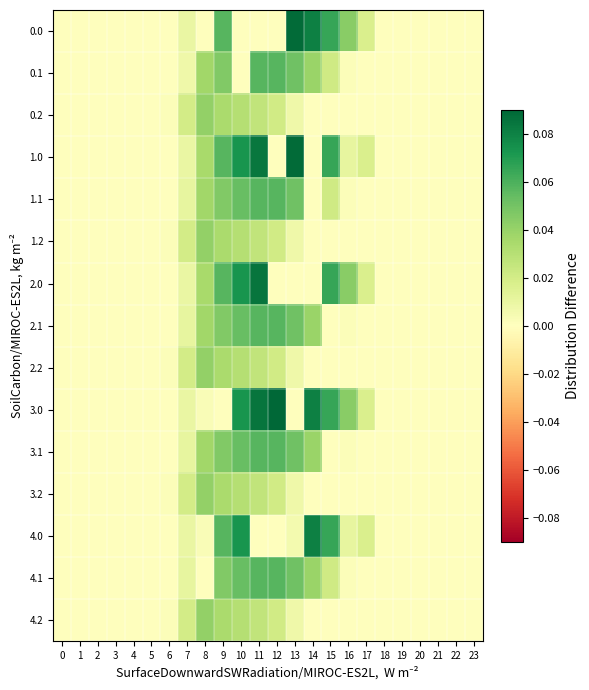

Which series has the largest range (max minus min)?

3.0